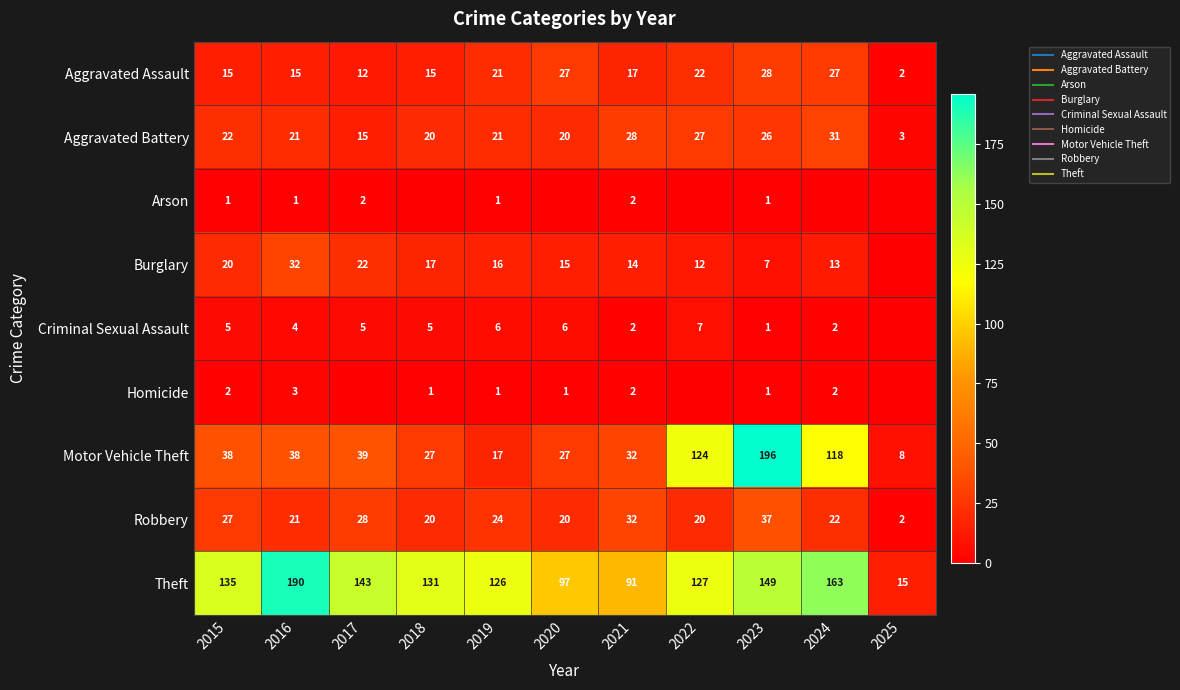

What is the spread (max minus min) of values at 2024?

163